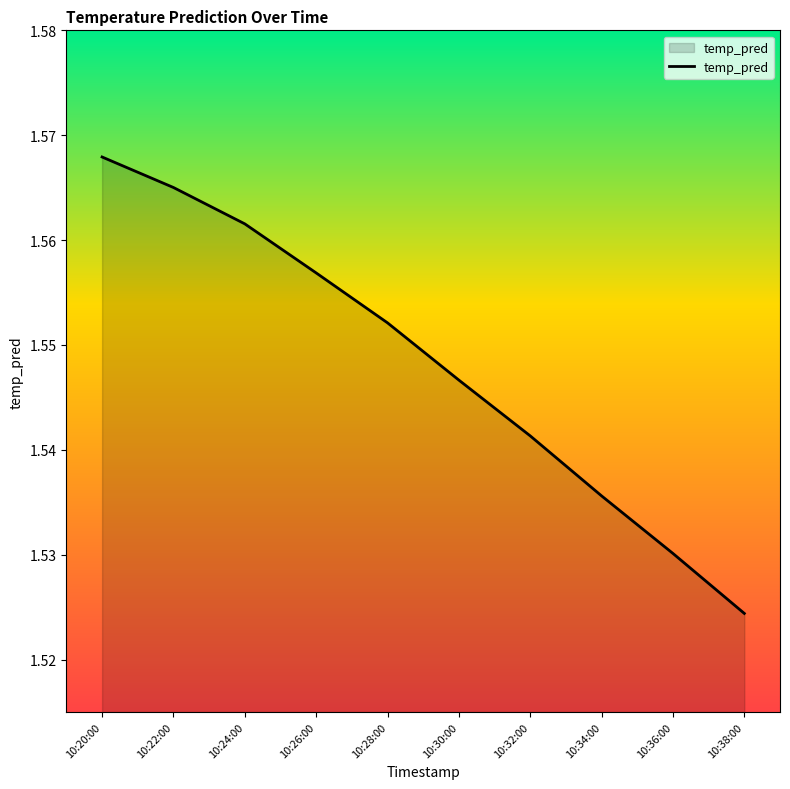

What position from the right is 10:26:00?

7